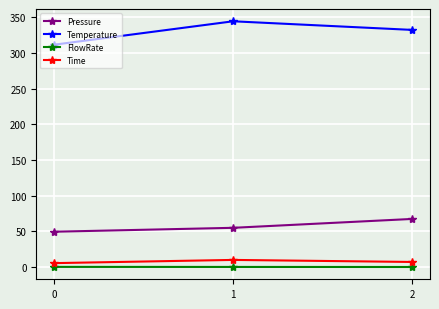

Count the FlowRate values in the range 0 to 1.

3